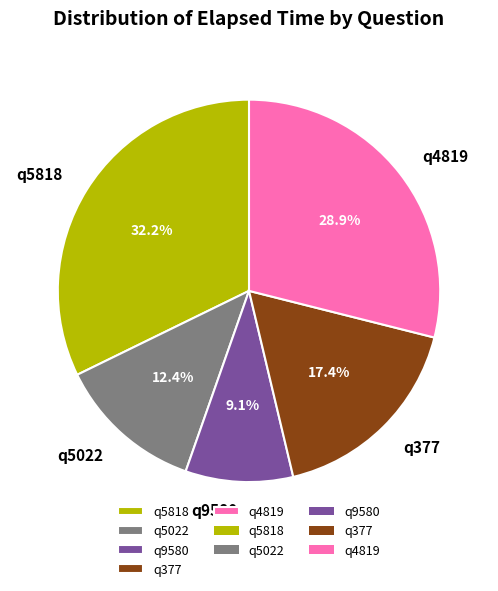

To the nearest percent, what is the difference between the largest and smallest slice percentages?

23%